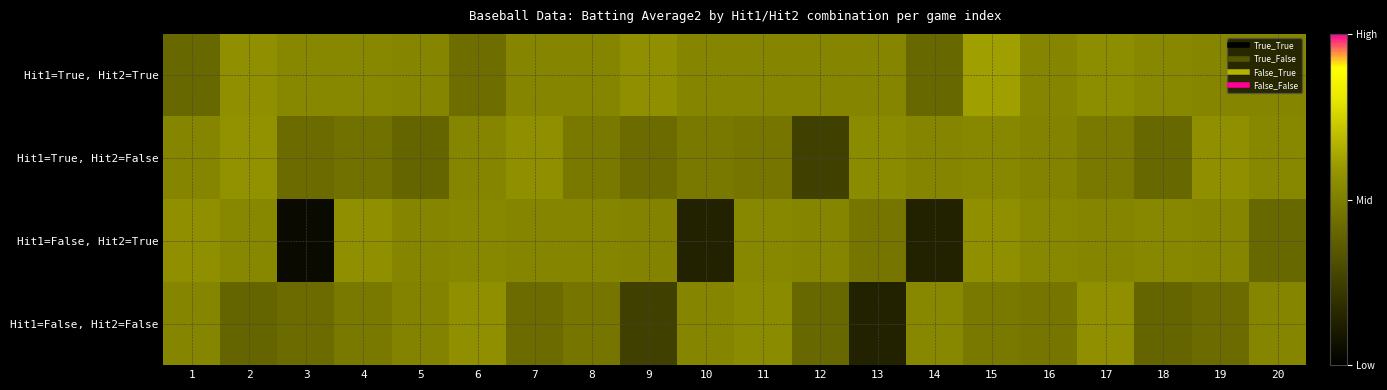

Reading left to right, transcribe all the data shown in this chart.

Hit1=True, Hit2=True: 1=0.3	2=0.3	3=0.3	4=0.3	5=0.3	6=0.3	7=0.3	8=0.3	9=0.3	10=0.3	11=0.3	12=0.3	13=0.3	14=0.3	15=0.3	16=0.3	17=0.3	18=0.3	19=0.3	20=0.3
Hit1=True, Hit2=False: 1=0.3	2=0.3	3=0.3	4=0.3	5=0.3	6=0.3	7=0.3	8=0.3	9=0.3	10=0.3	11=0.3	12=0.3	13=0.3	14=0.3	15=0.3	16=0.3	17=0.3	18=0.3	19=0.3	20=0.3
Hit1=False, Hit2=True: 1=0.3	2=0.3	3=0.2	4=0.3	5=0.3	6=0.3	7=0.3	8=0.3	9=0.3	10=0.2	11=0.3	12=0.3	13=0.3	14=0.2	15=0.3	16=0.3	17=0.3	18=0.3	19=0.3	20=0.3
Hit1=False, Hit2=False: 1=0.3	2=0.3	3=0.3	4=0.3	5=0.3	6=0.3	7=0.3	8=0.3	9=0.3	10=0.3	11=0.3	12=0.3	13=0.2	14=0.3	15=0.3	16=0.3	17=0.3	18=0.3	19=0.3	20=0.3